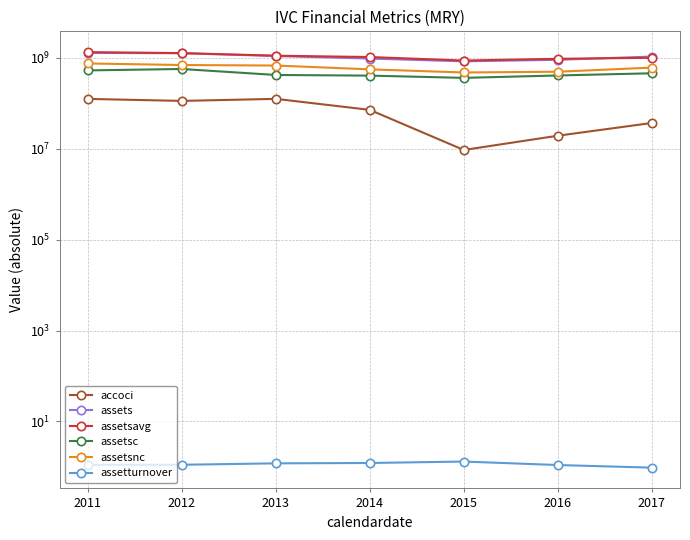

What is the sum of all assetsavg values?

7584941500.0